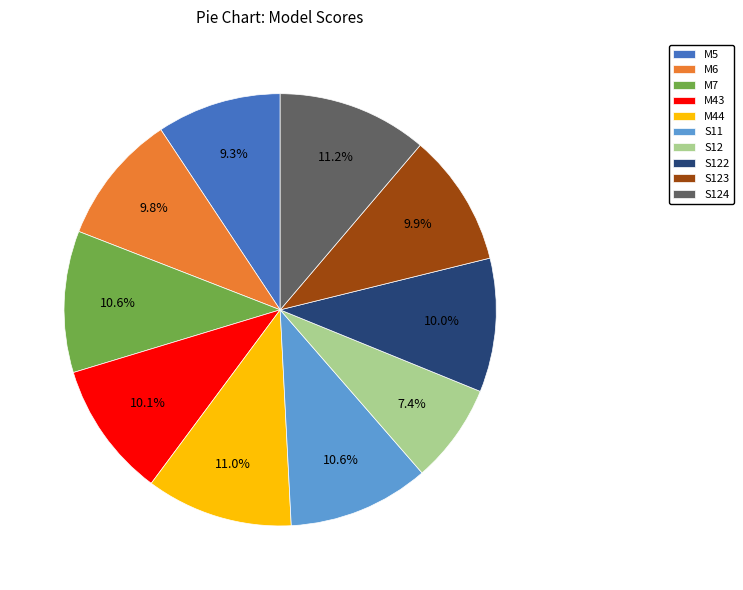

What percentage is NOT represented by S123?

90.1%